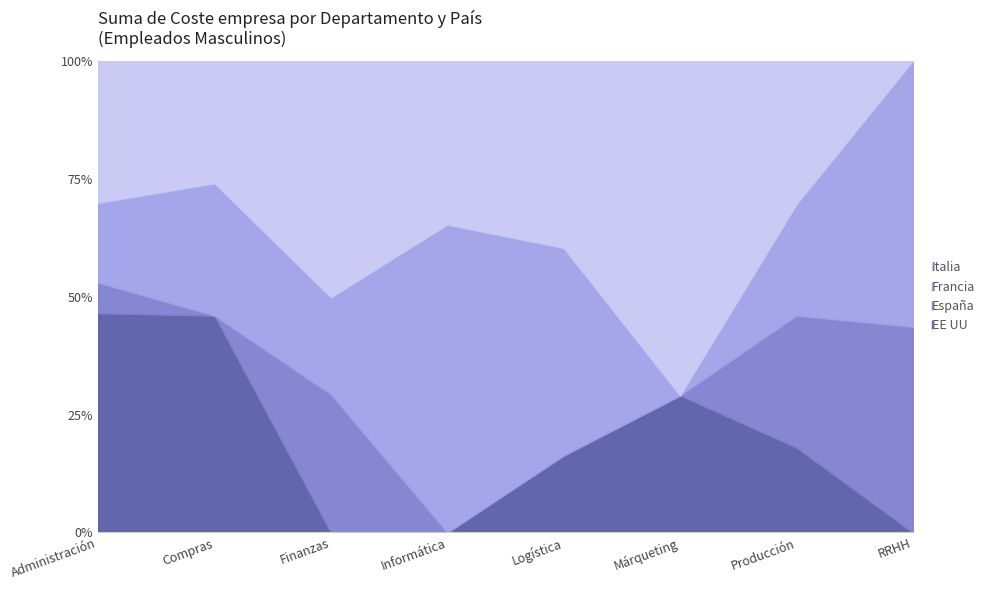

Between which two adjacent categories do Italia and EE UU first intersect?

Compras and Finanzas